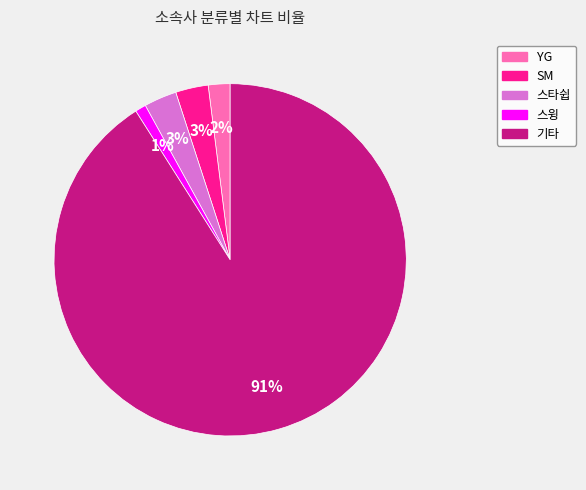

Which slice represents more than half of the pie?

기타